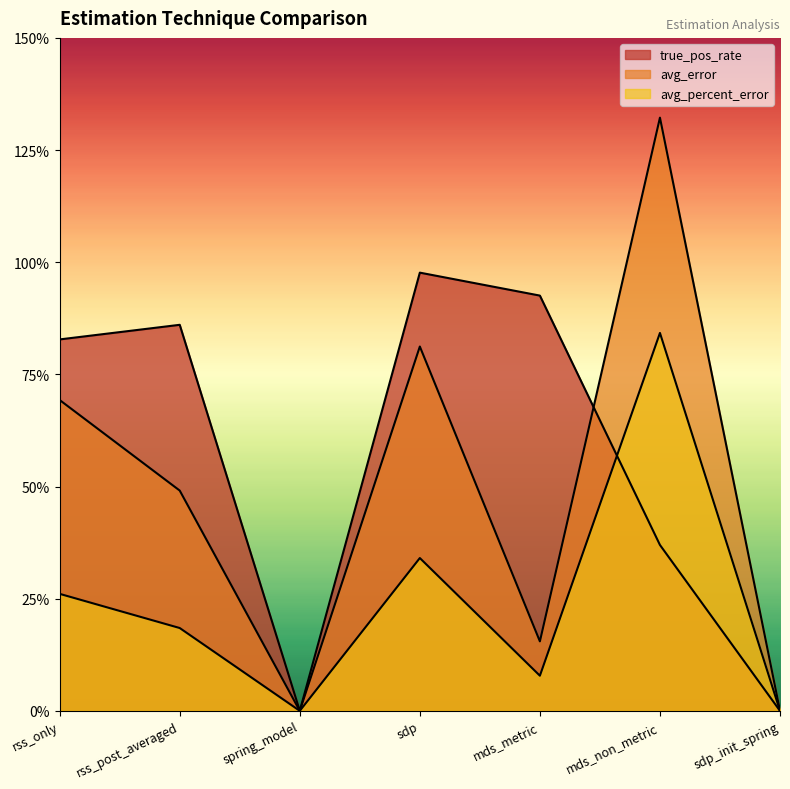

At which category does avg_error reach its first local valley?

spring_model